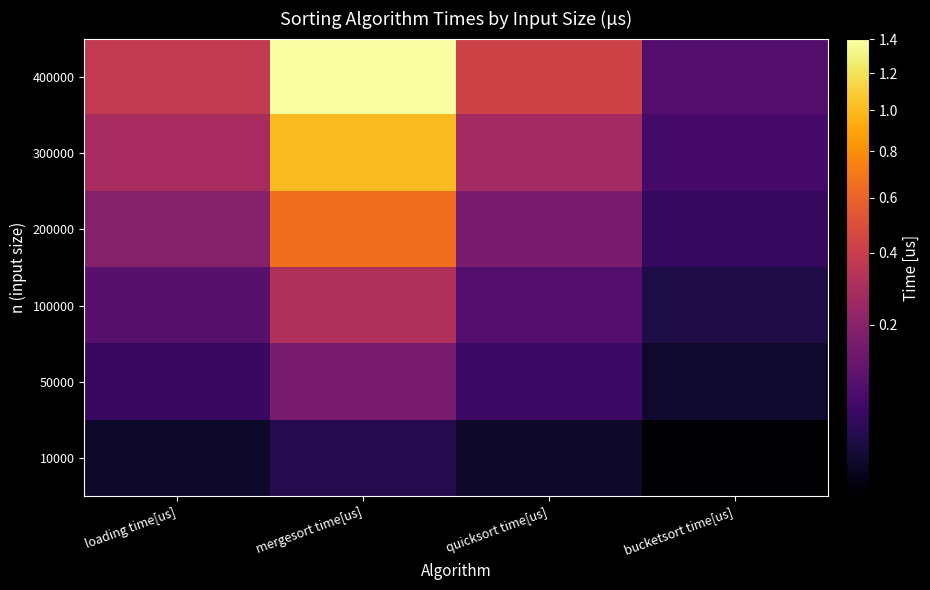

Between loading time[us] and bucketsort time[us], which is larger?

loading time[us]